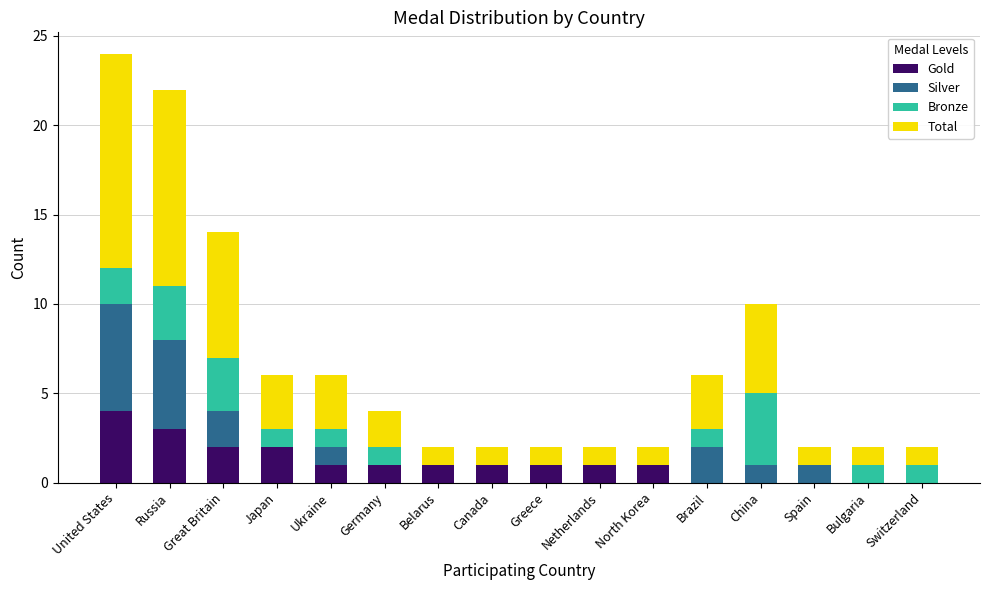

What is the maximum value for Gold?

4